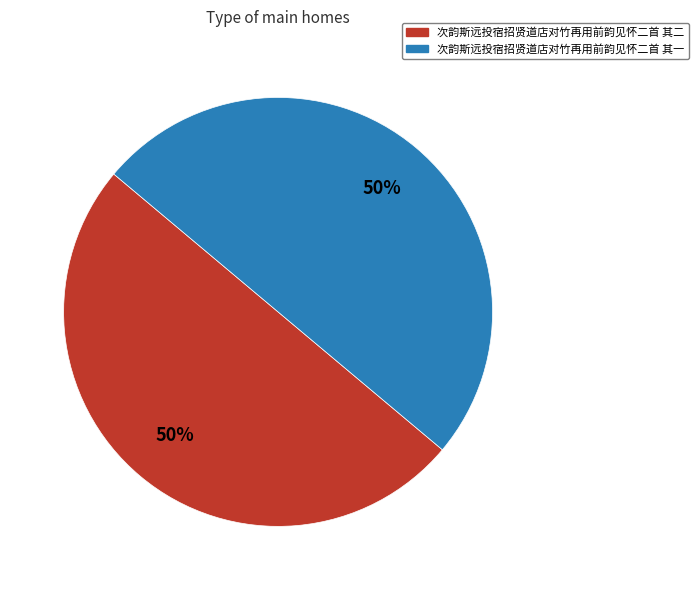

To the nearest percent, what is the combined percentage of 次韵斯远投宿招贤道店对竹再用前韵见怀二首 其一 and 次韵斯远投宿招贤道店对竹再用前韵见怀二首 其二?

100%